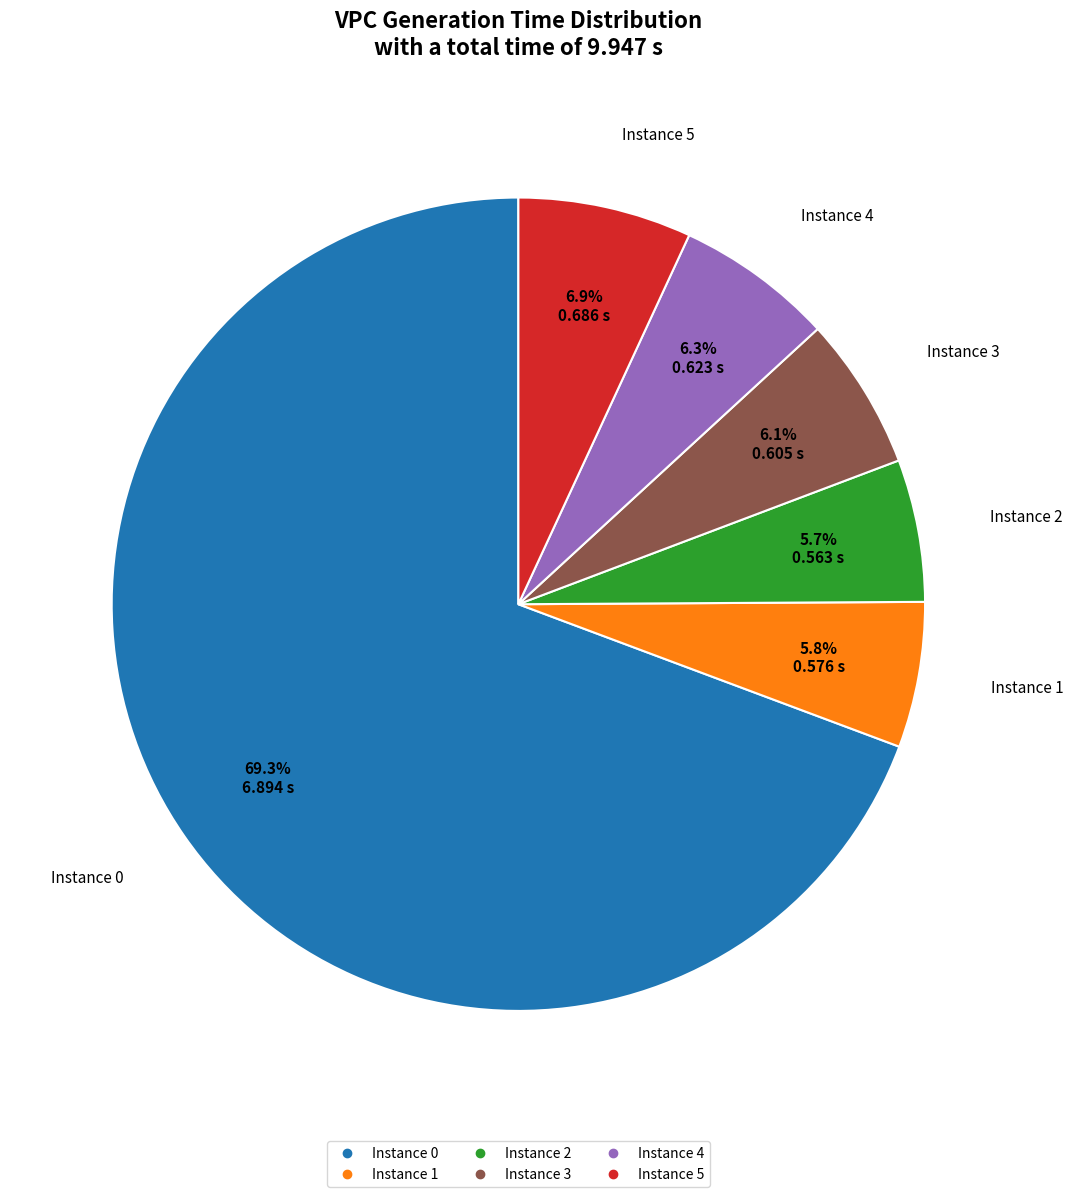

Is there any slice that represents more than half of the pie?

Yes